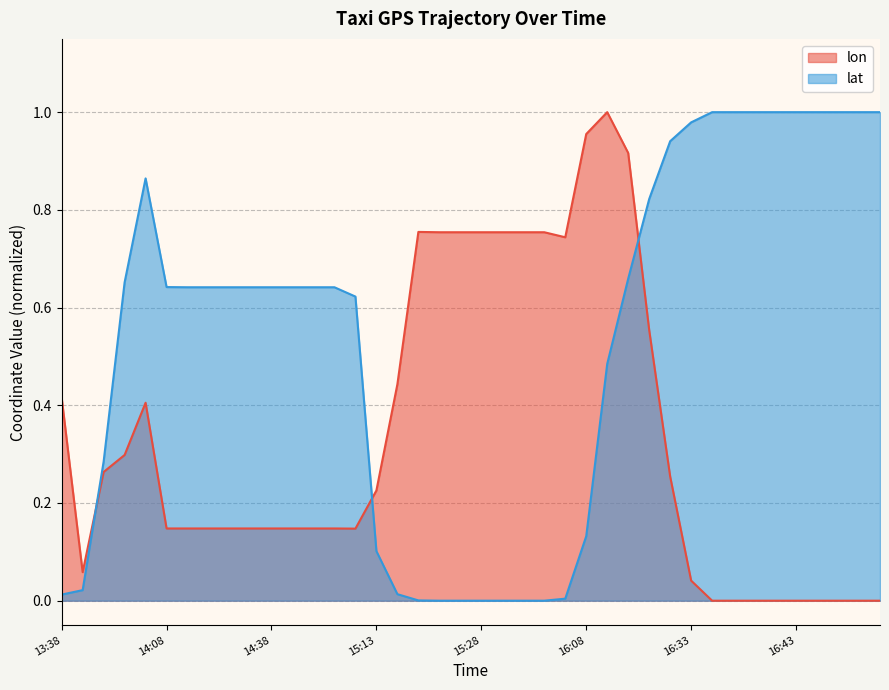

In lon, how many points are higher than both neighbors (excluding endpoints)?

3